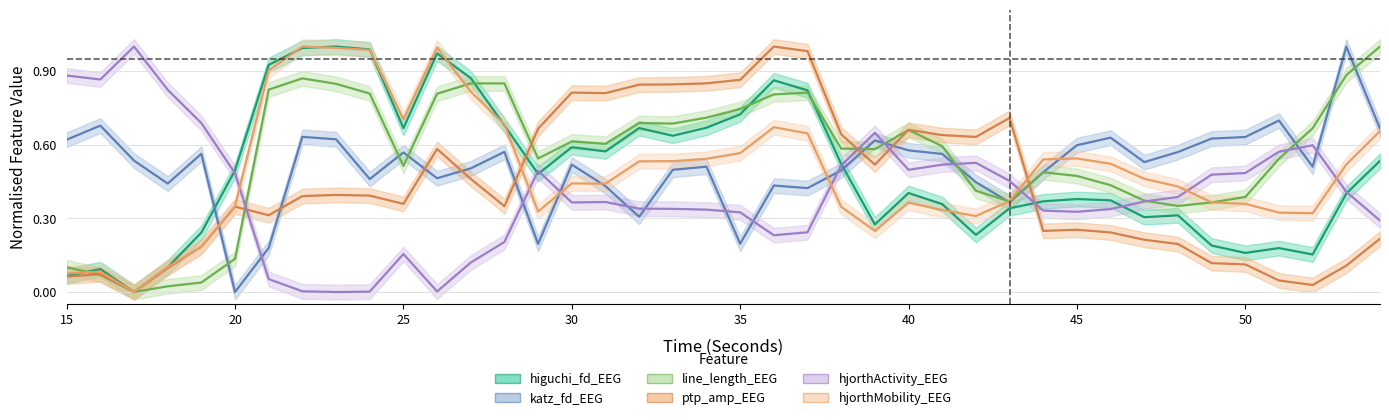

How many times do hjorthMobility_EEG and line_length_EEG cross each other?

4